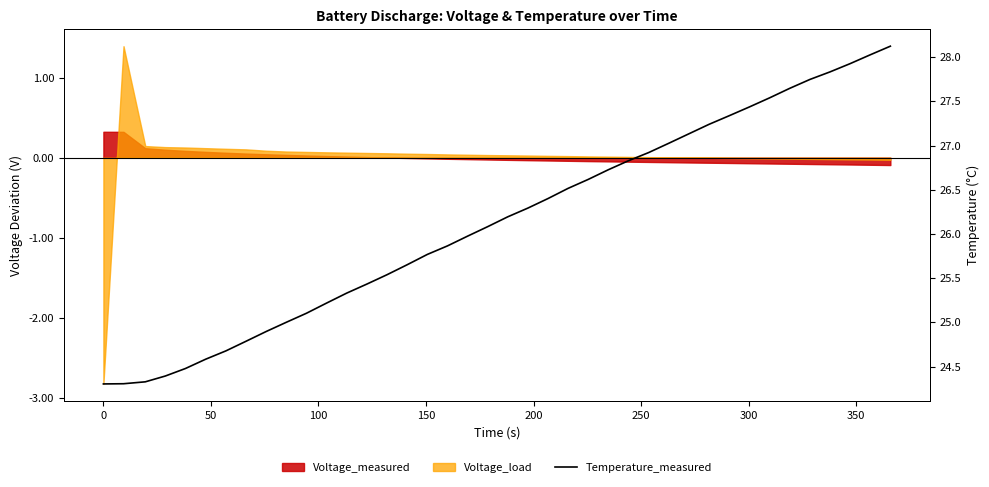

Reading left to right, extract all data points from this chart.

24.3	24.3	24.3	24.4	24.5	24.6	24.7	24.8	24.9	25.0	25.1	25.2	25.3	25.4	25.5	25.7	25.8	25.9	26.0	26.1	26.2	26.3	26.4	26.5	26.6	26.7	26.8	26.9	27.0	27.1	27.2	27.3	27.4	27.5	27.6	27.7	27.8	27.9	28.0	28.1